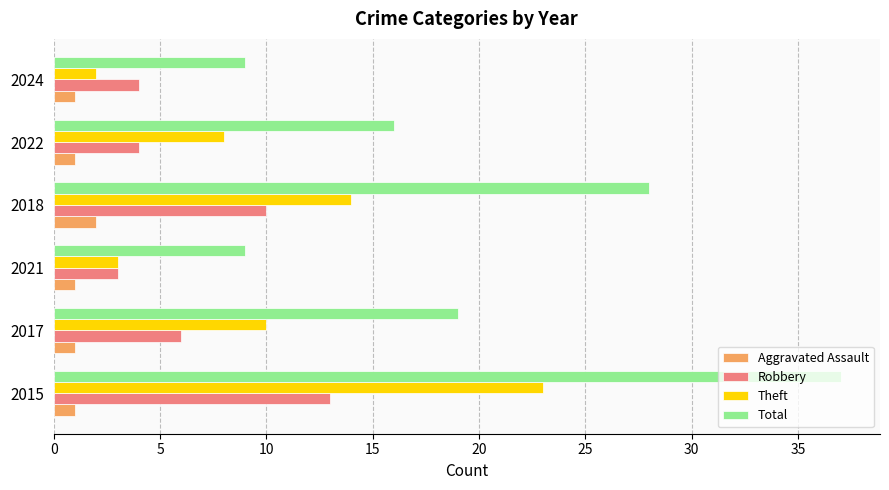

Is the value of Theft at 2021 greater than the value of Total at 2022?

No